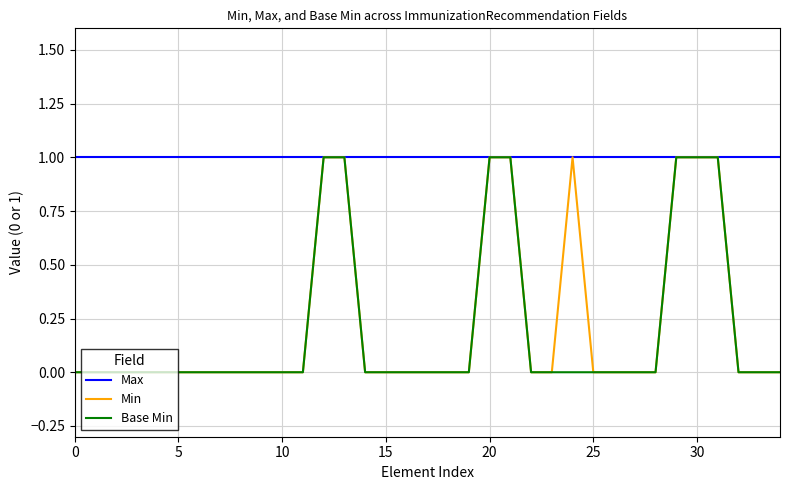

Which series has the largest total across all categories?

Max